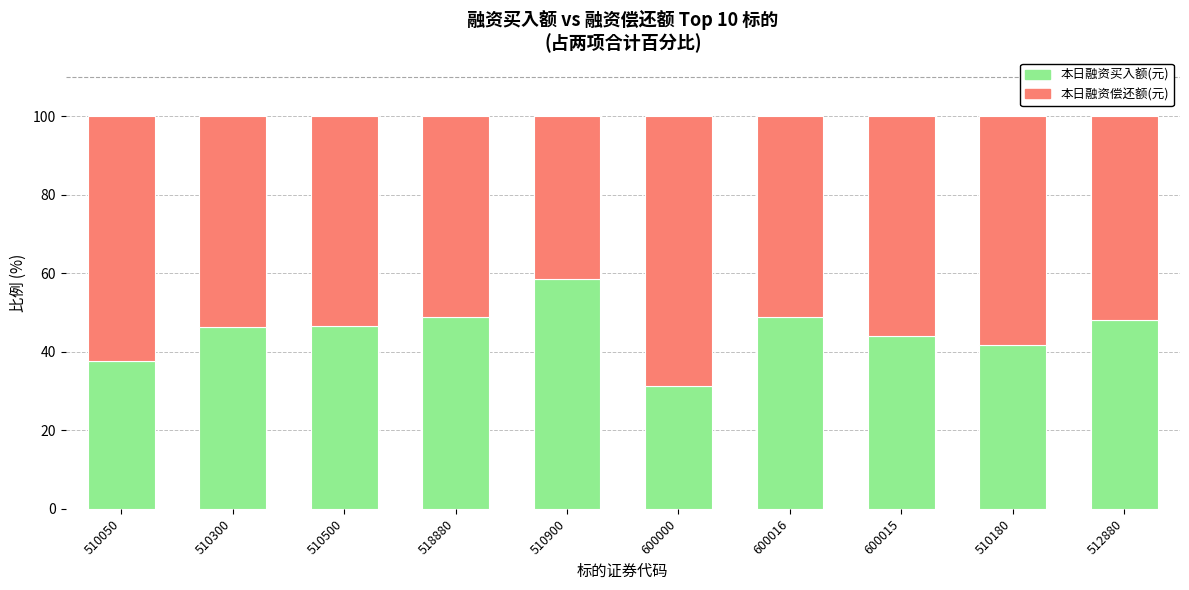

What is the total value across all series at 510180?

100.0